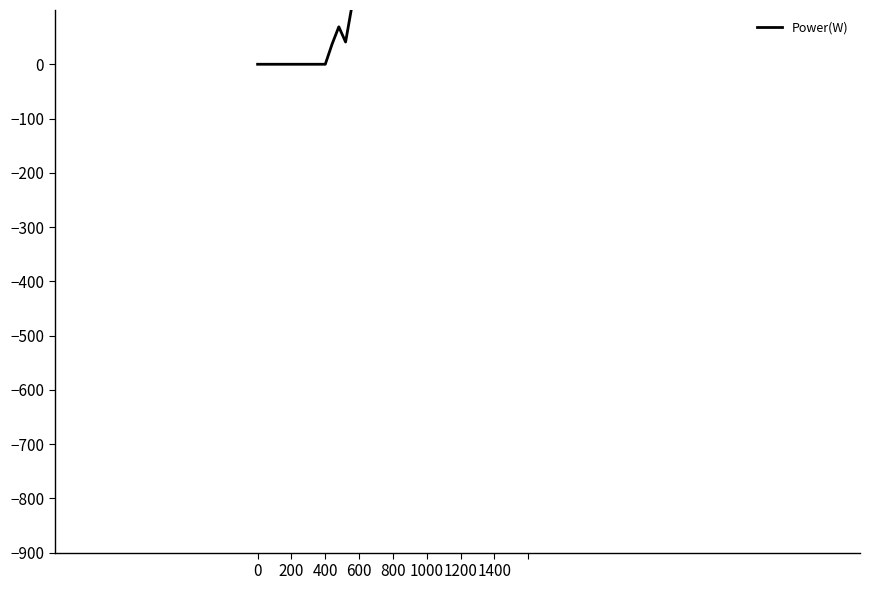

How many series are shown in this chart?

1